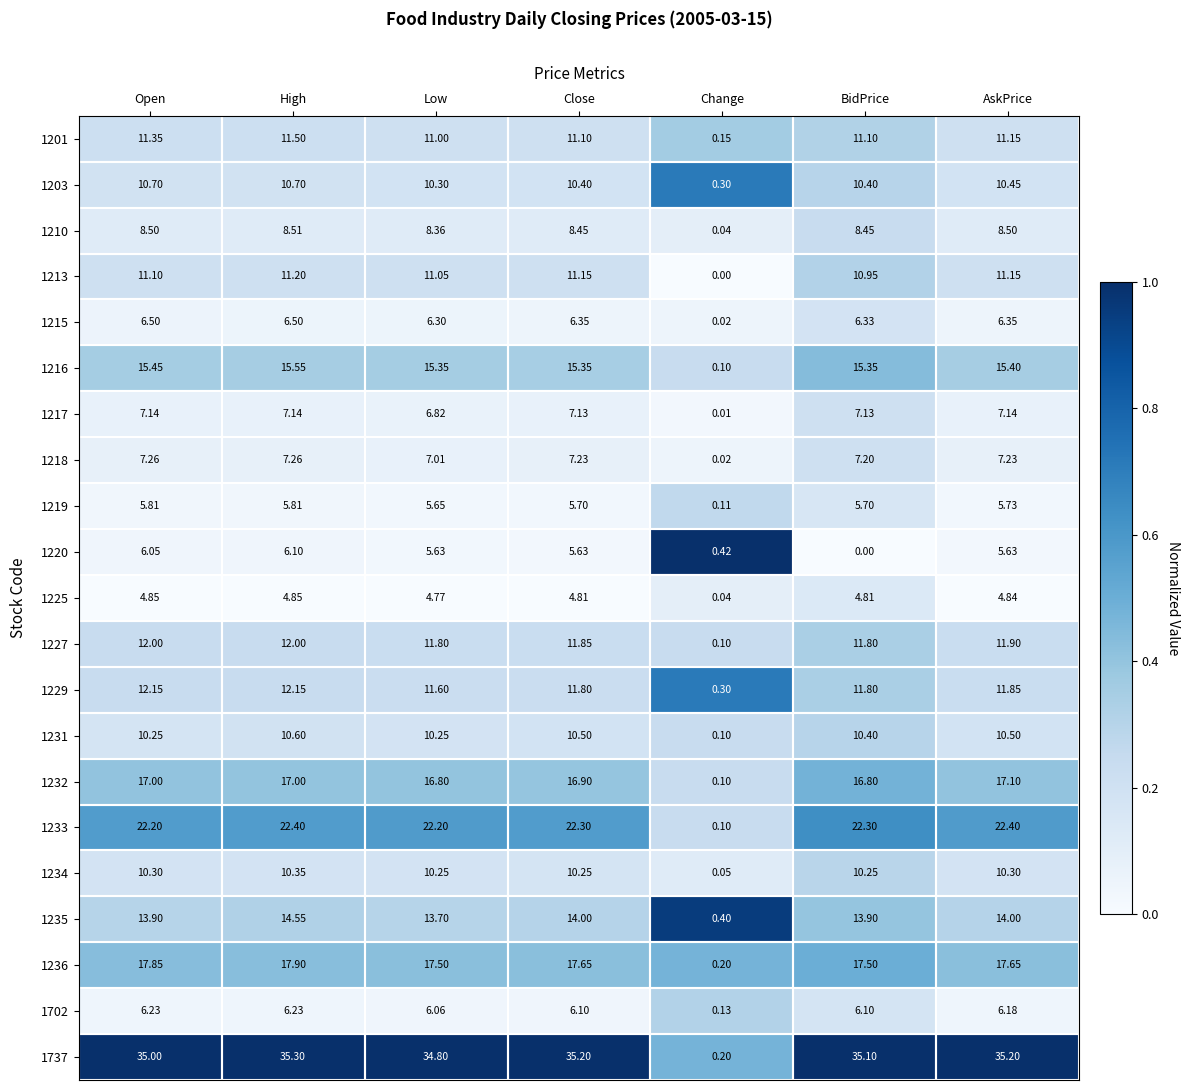

Which series has the largest range (max minus min)?

1737